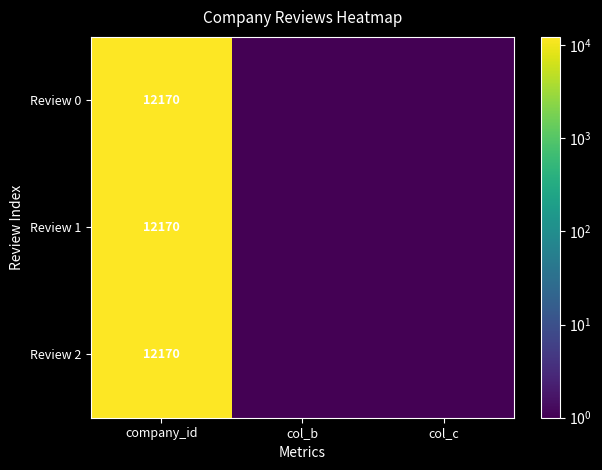

The Review 2 series shows 12170.0 at company_id. True or false?

True